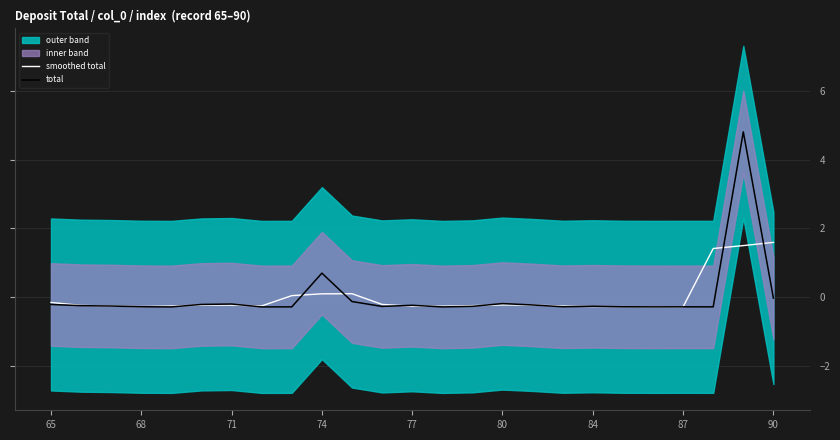

How many lines are shown in the chart?

2